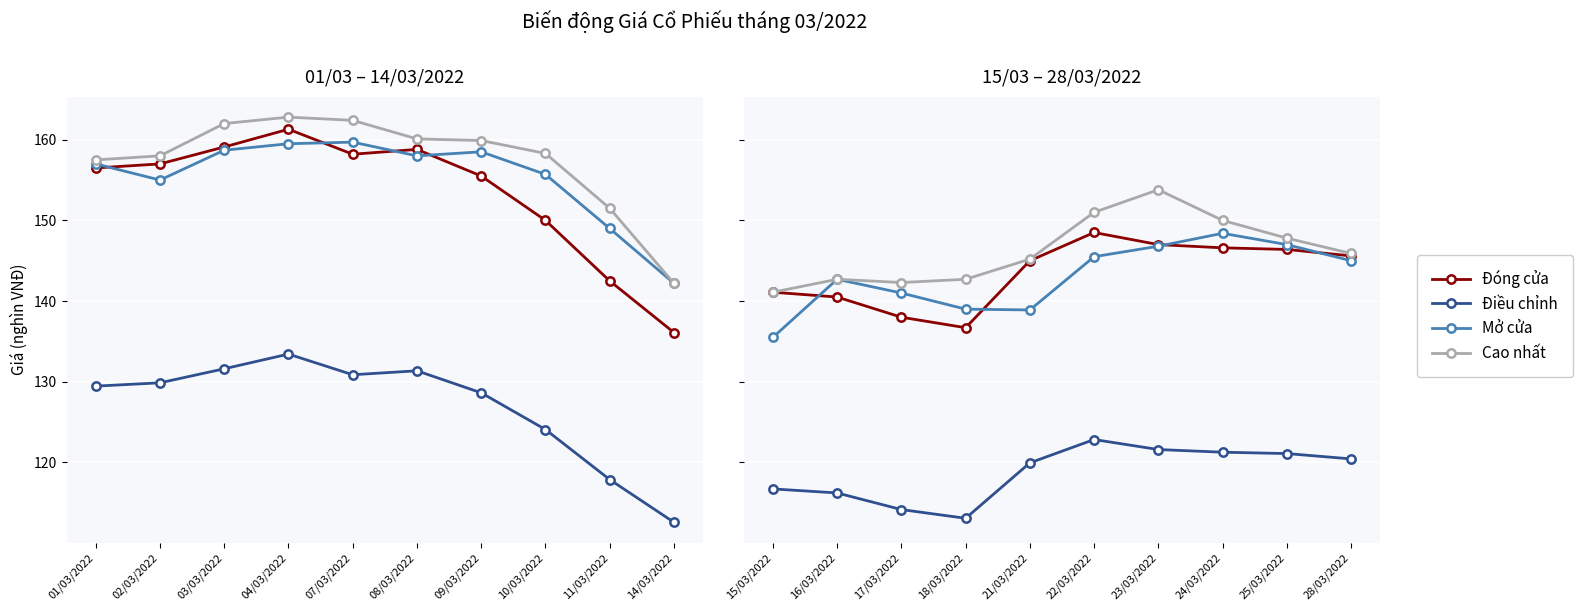

List the series in order of their peak value, highest first.

Cao nhất, Đóng cửa, Mở cửa, Điều chỉnh